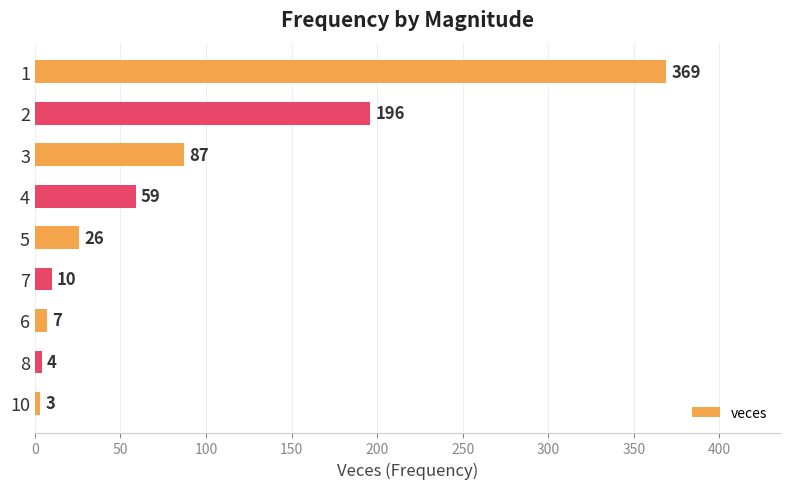

How many series are shown in this chart?

1